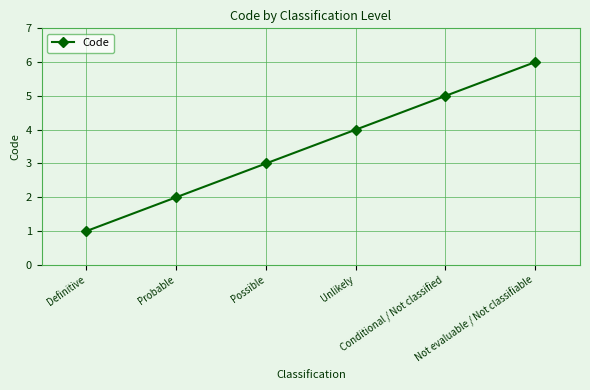

How many series are shown in this chart?

1